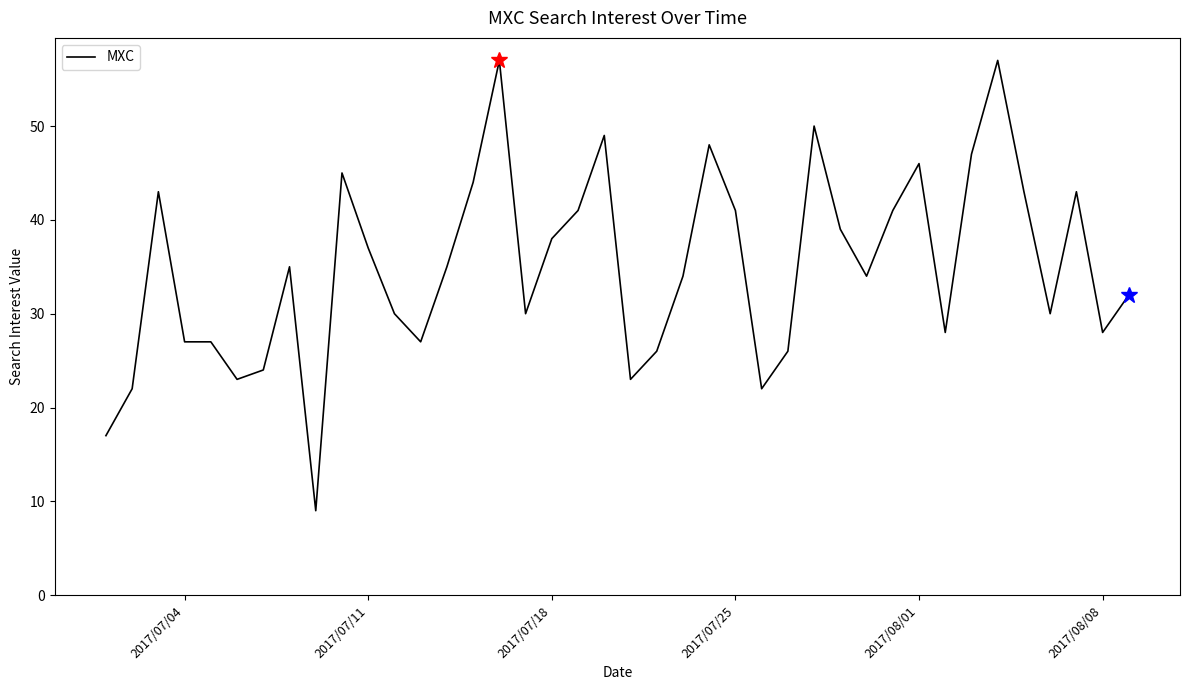

What is the difference between the maximum and minimum values?

48